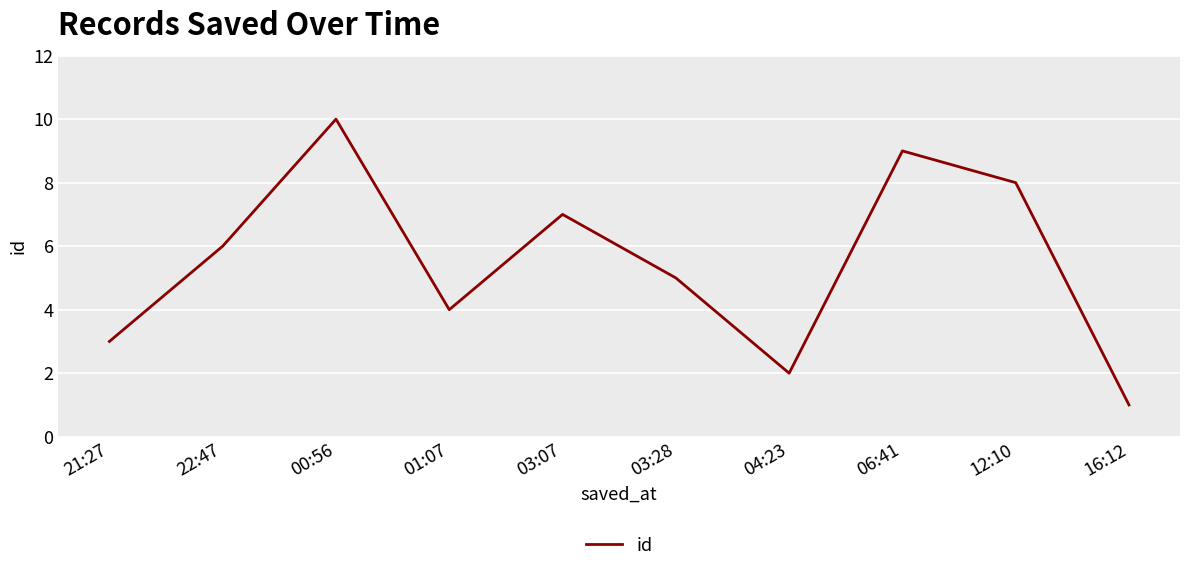

Reading left to right, transcribe all the data shown in this chart.

3	6	10	4	7	5	2	9	8	1